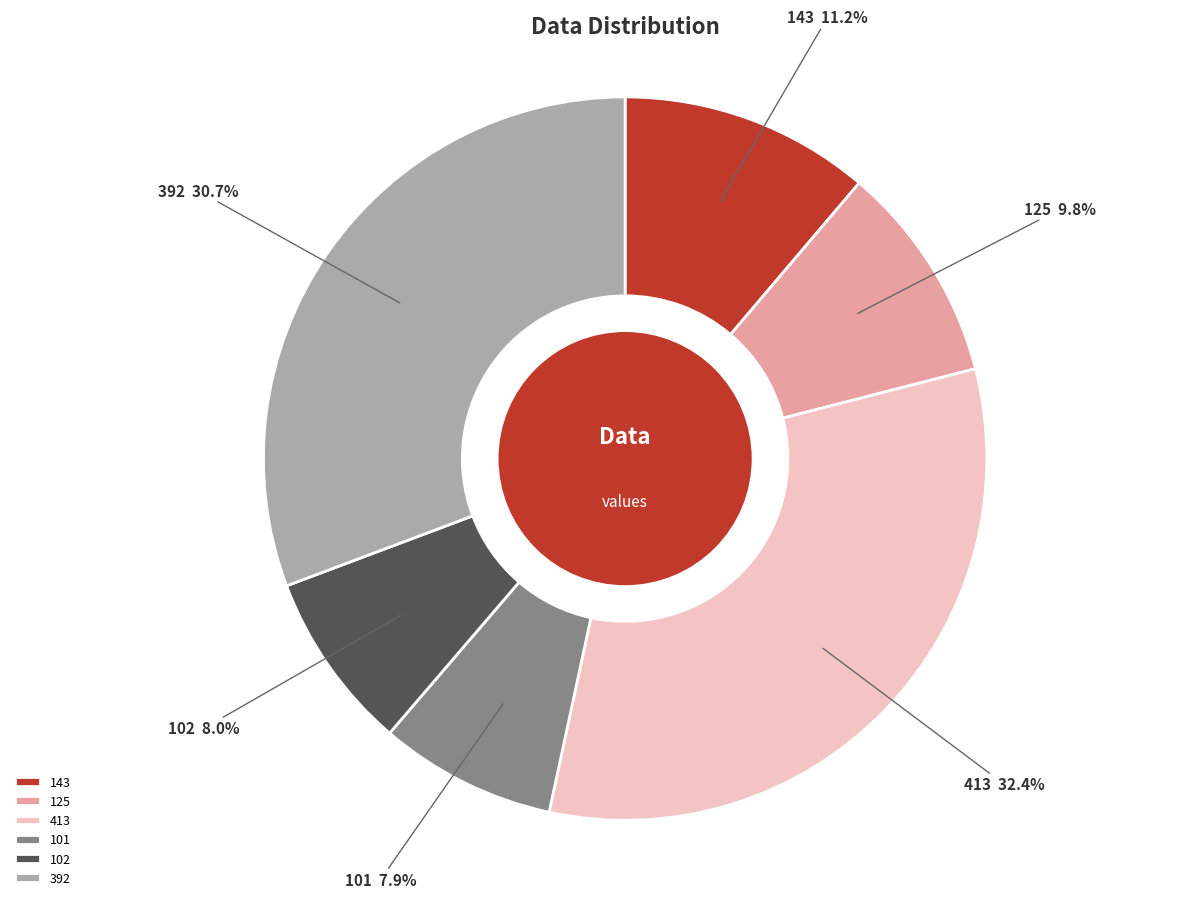

Approximately how many times larger is the value at 102 compared to 125?

0.8